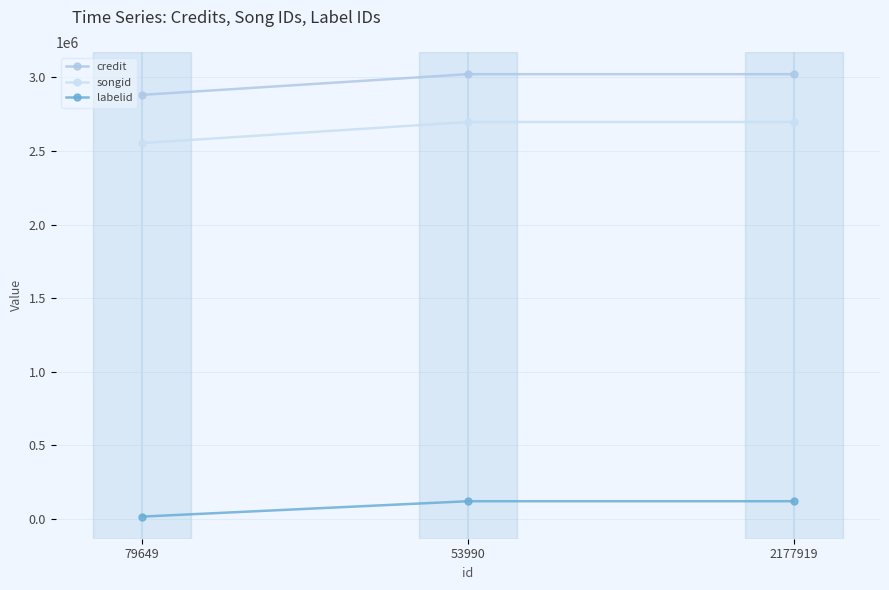

What is the label of the 2nd point from the left?

53990